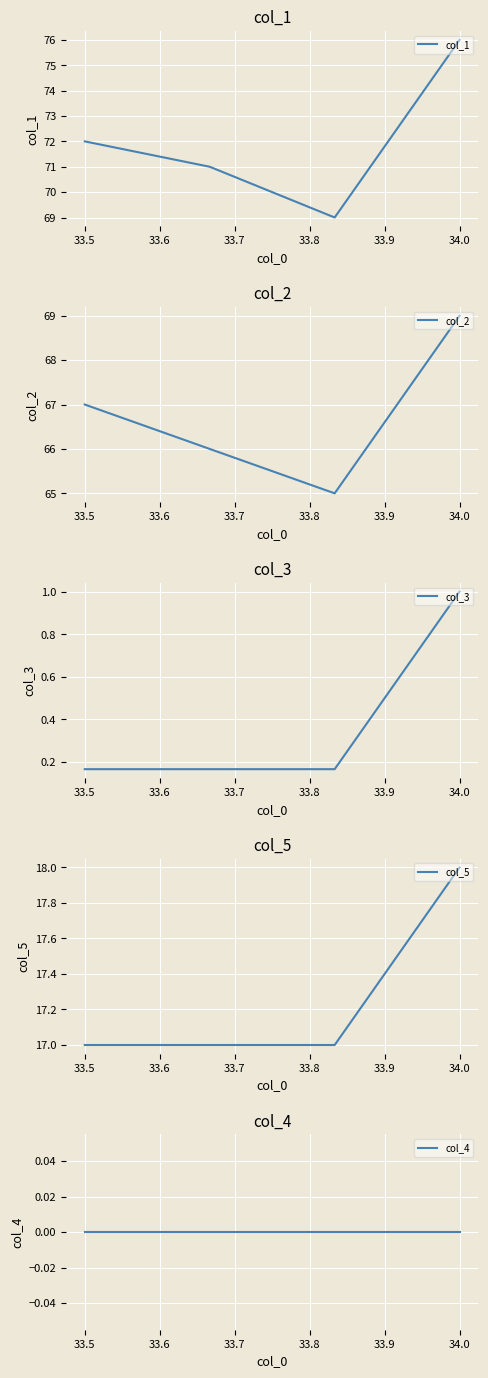

Does the chart display data point markers on the line(s)?

No